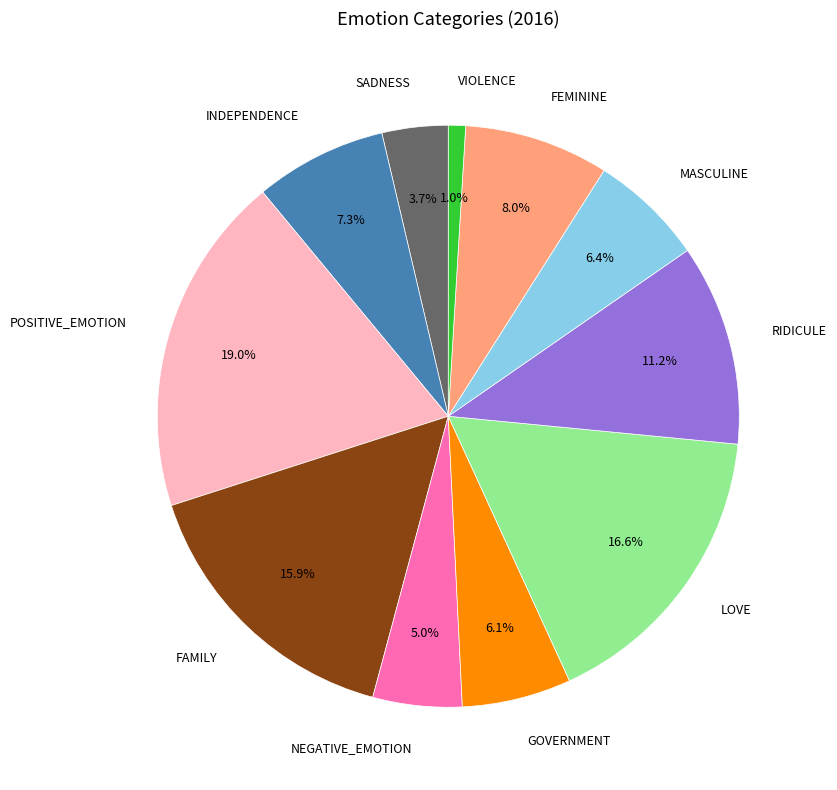

Is there a majority slice in this chart?

No